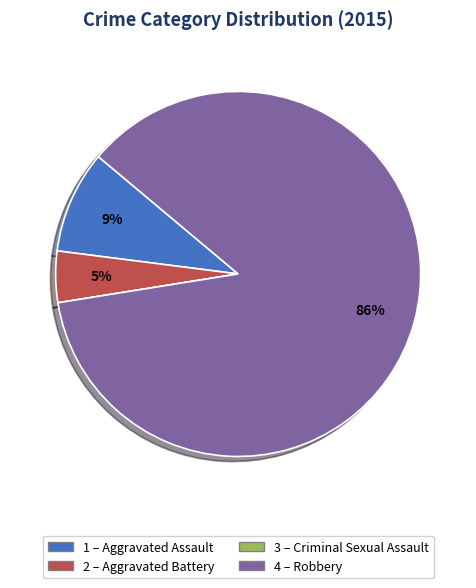

Does any single category account for the majority?

Yes